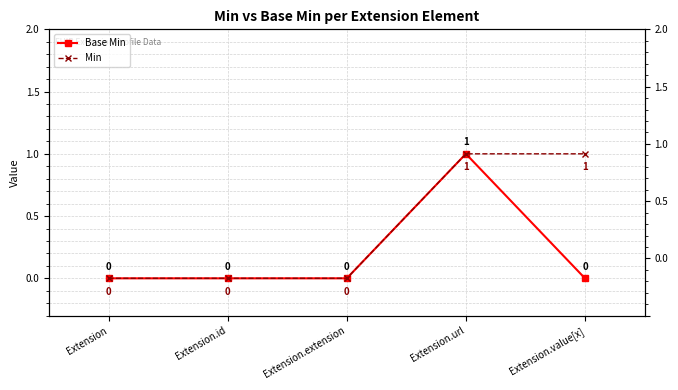

What is the label of the 3rd point from the right?

Extension.extension